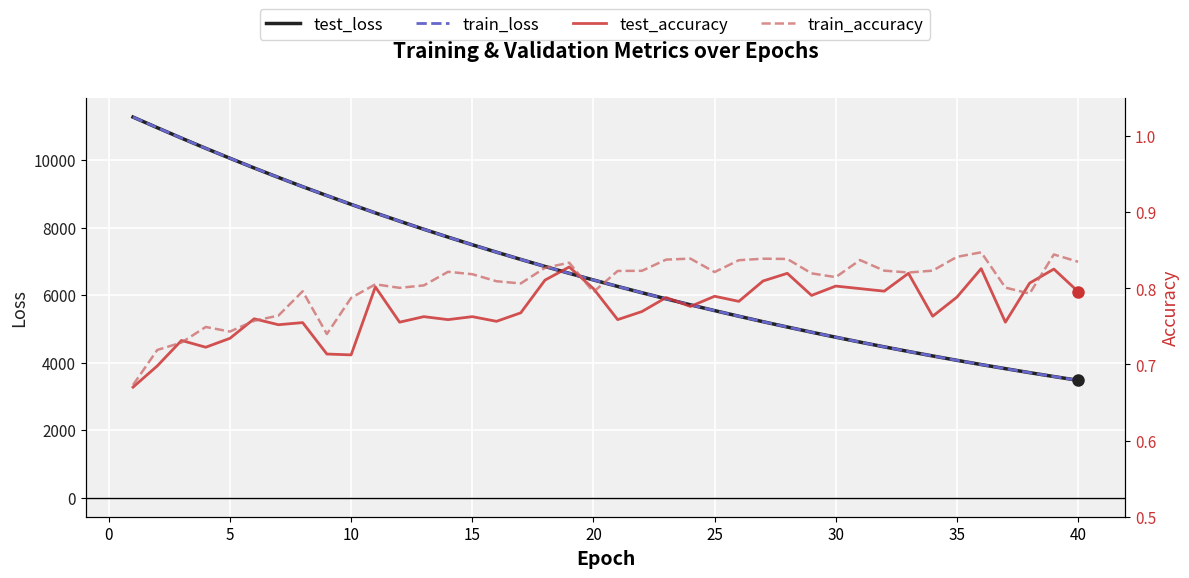

True or false: test_loss has a value of 3042.0 at 31.

False